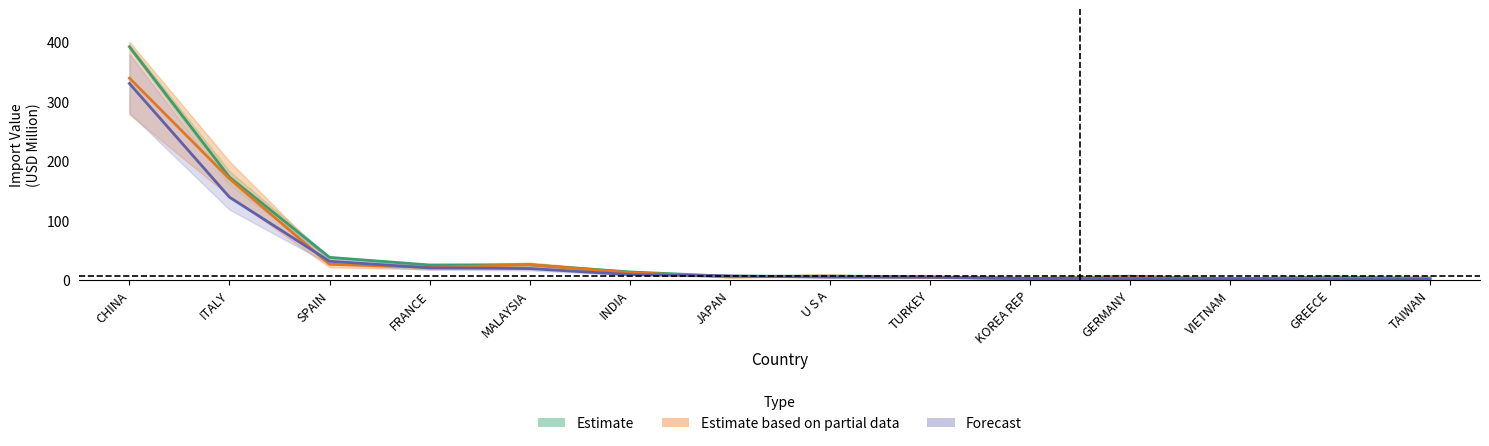

The value of Estimate at TURKEY is 5.8. True or false?

True